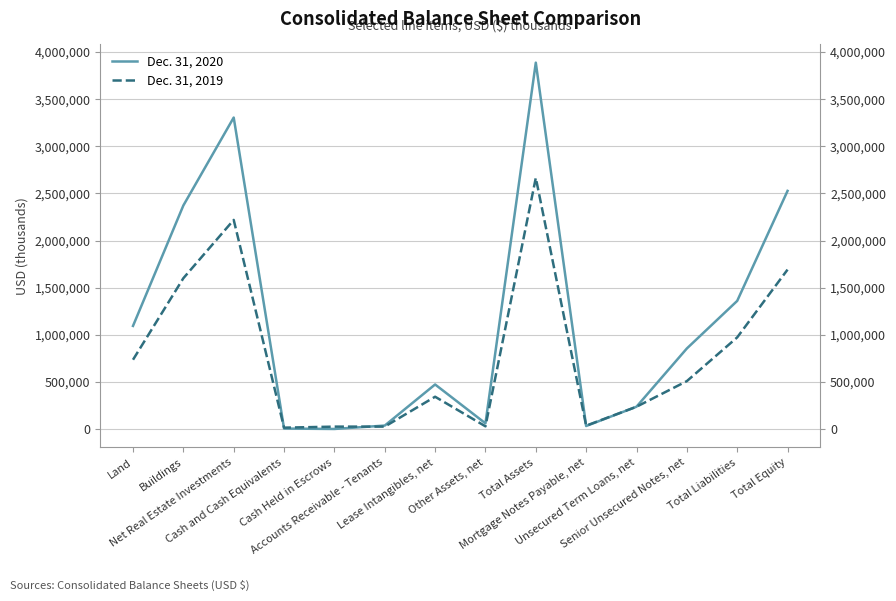

Is it true that Dec. 31, 2020 equals 1818 at Cash Held in Escrows?

True